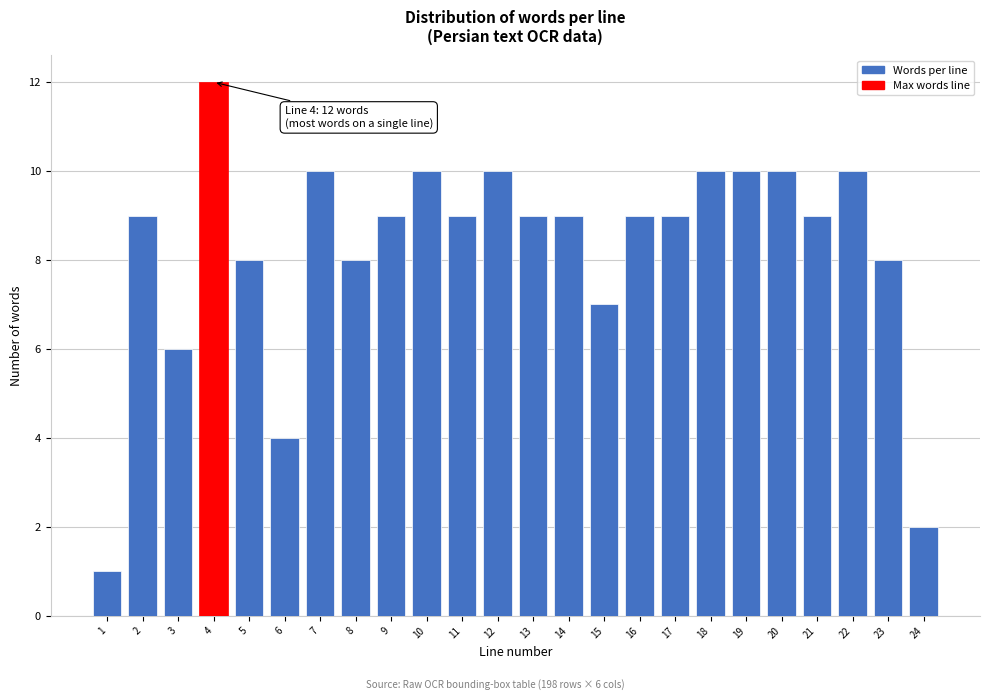

Reading left to right, transcribe all the data shown in this chart.

1	9	6	12	8	4	10	8	9	10	9	10	9	9	7	9	9	10	10	10	9	10	8	2